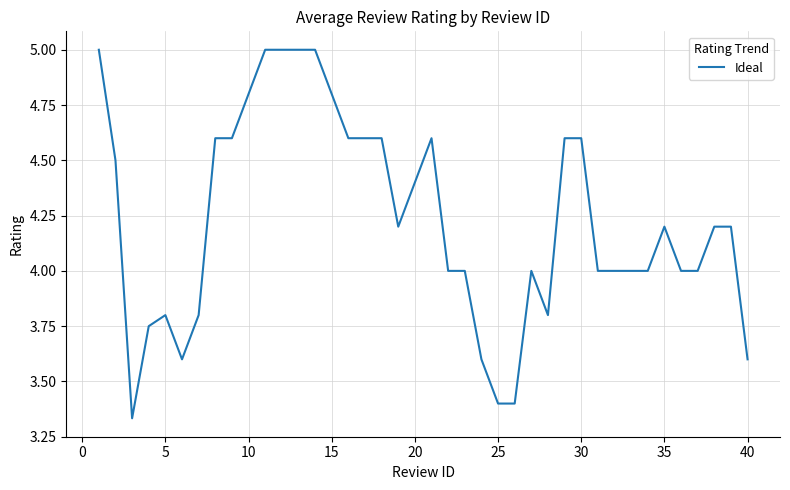

What is the maximum value shown in the chart?

5.0